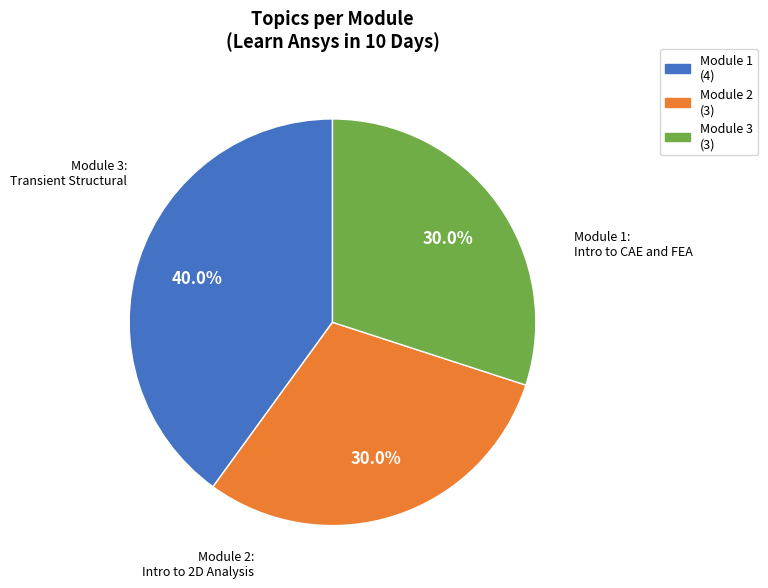

Does any single category account for the majority?

No